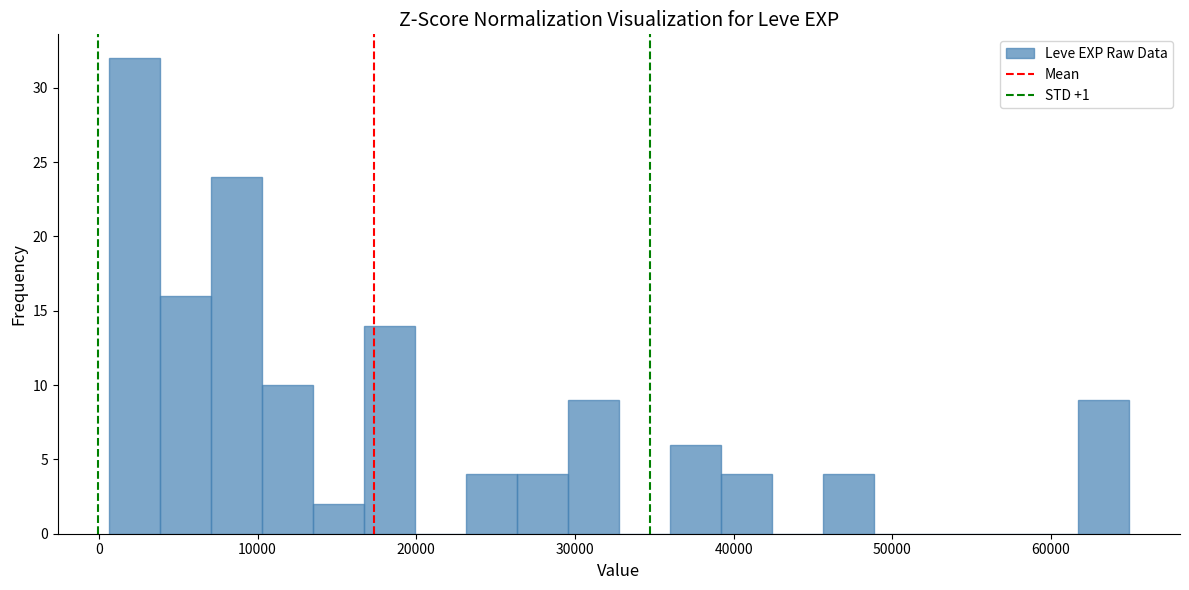

Around what value on the x-axis is the tallest bar? Give the approximate position of its centre, as read against the axis.

2000